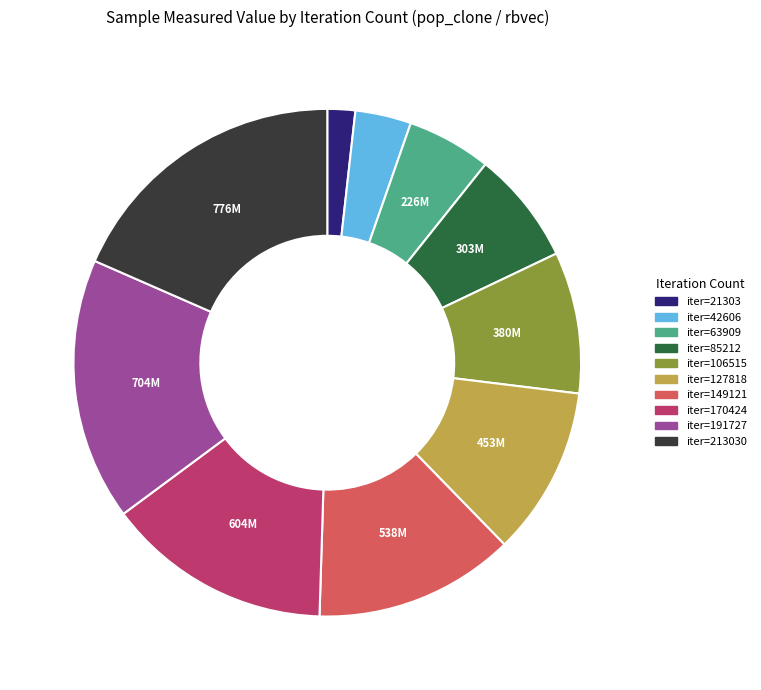

Is there a majority slice in this chart?

No